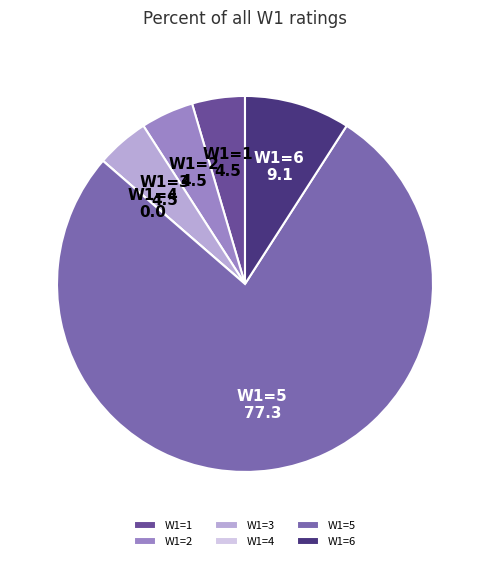

Which category accounts for the majority?

W1=5